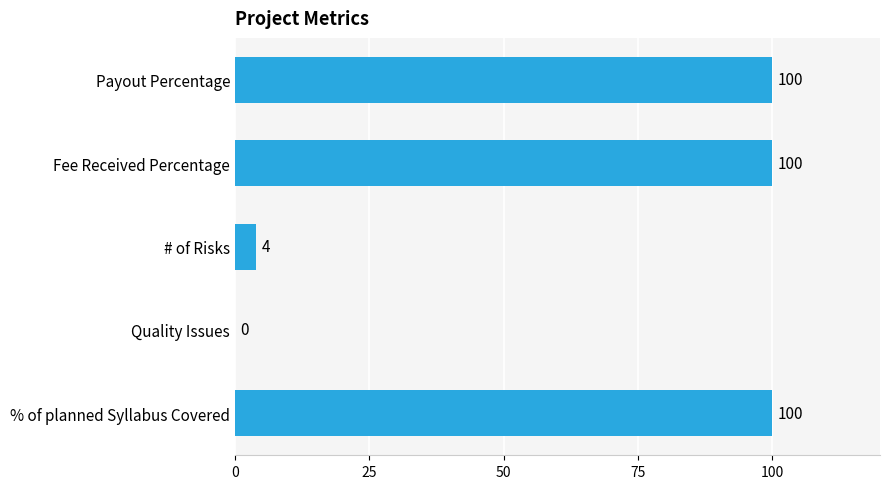

Approximately how many times larger is the value at Fee Received Percentage compared to # of Risks?

25.0